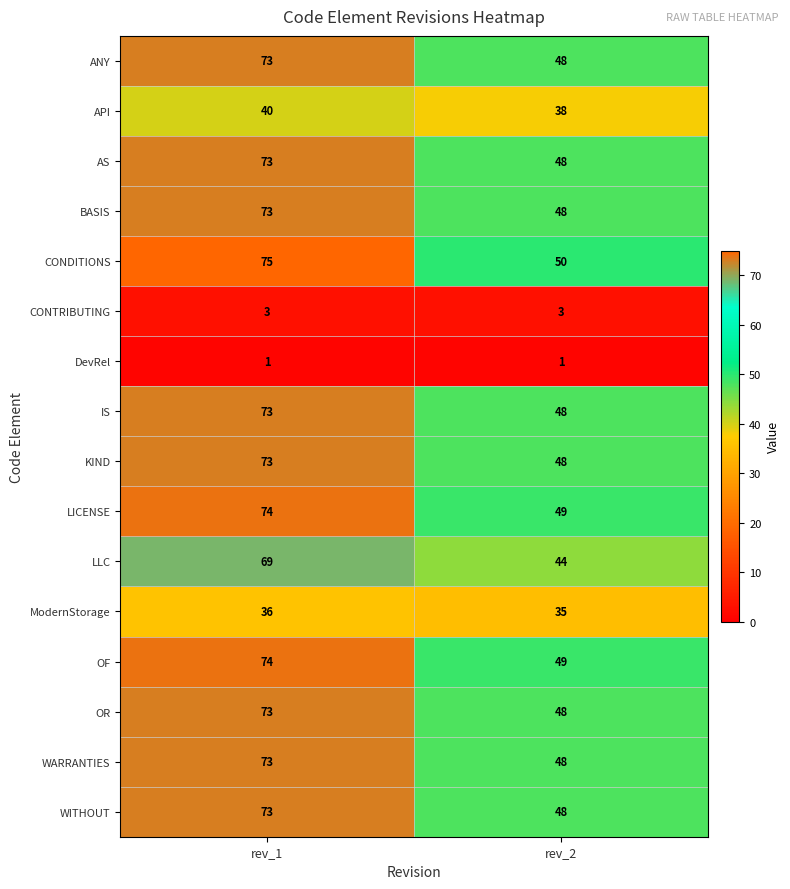

What is the difference between the highest and lowest values at rev_1?

74